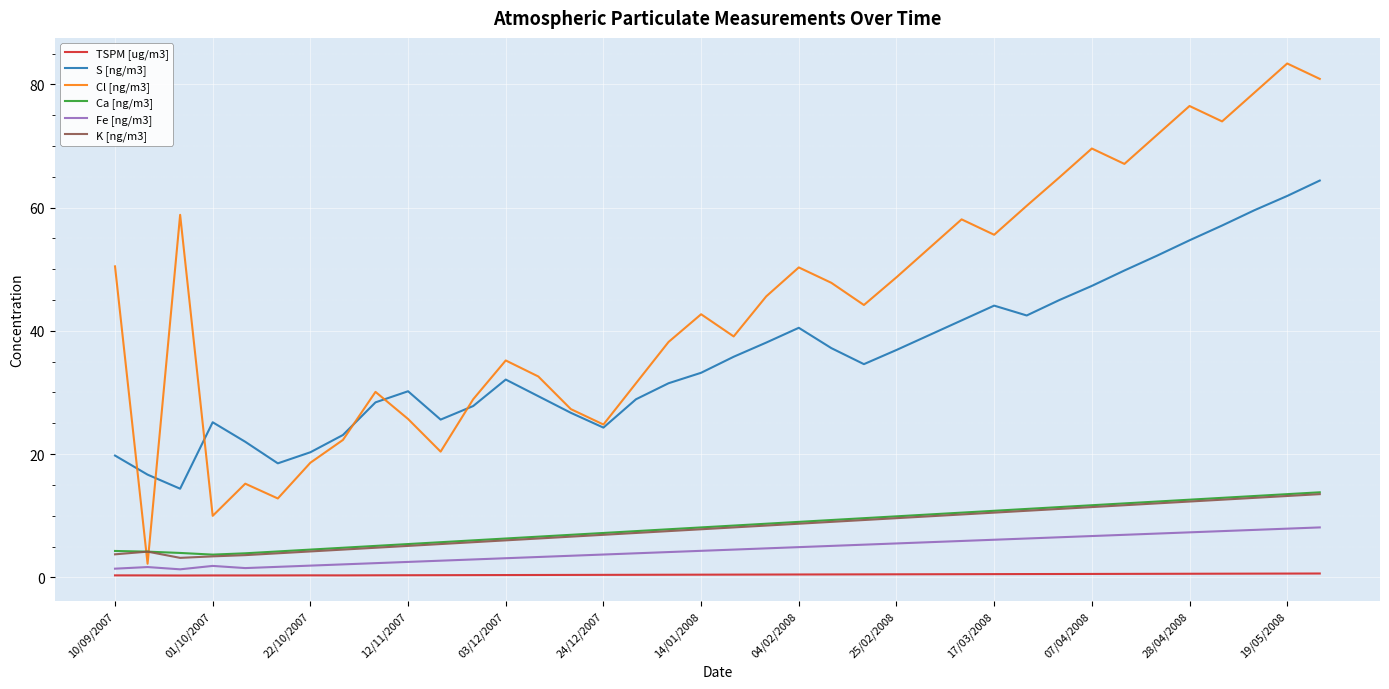

Is this an area chart (filled region under the line)?

No